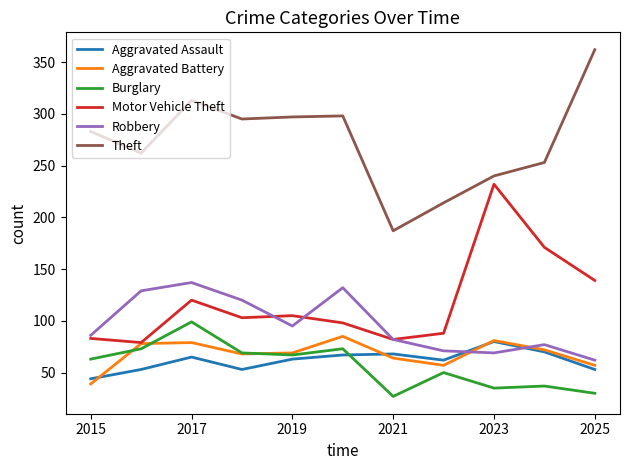

What is the difference between the second highest and minimum values in the Motor Vehicle Theft series?

92